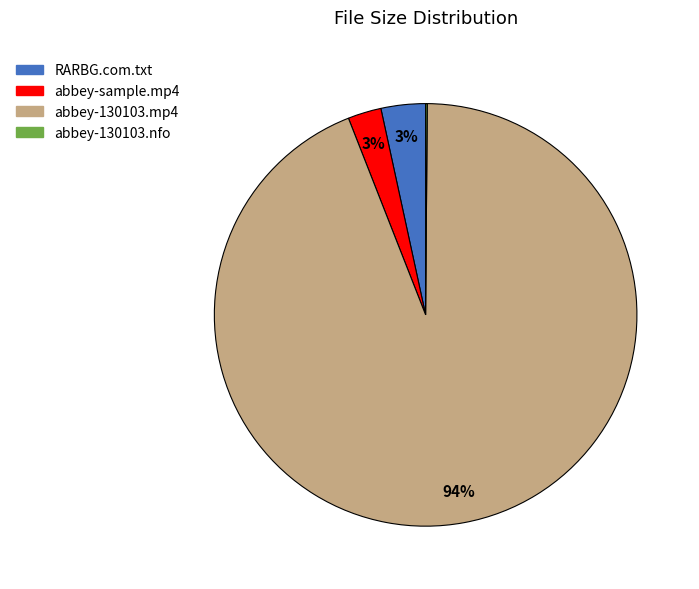

To the nearest percent, what is the average slice percentage?

25%